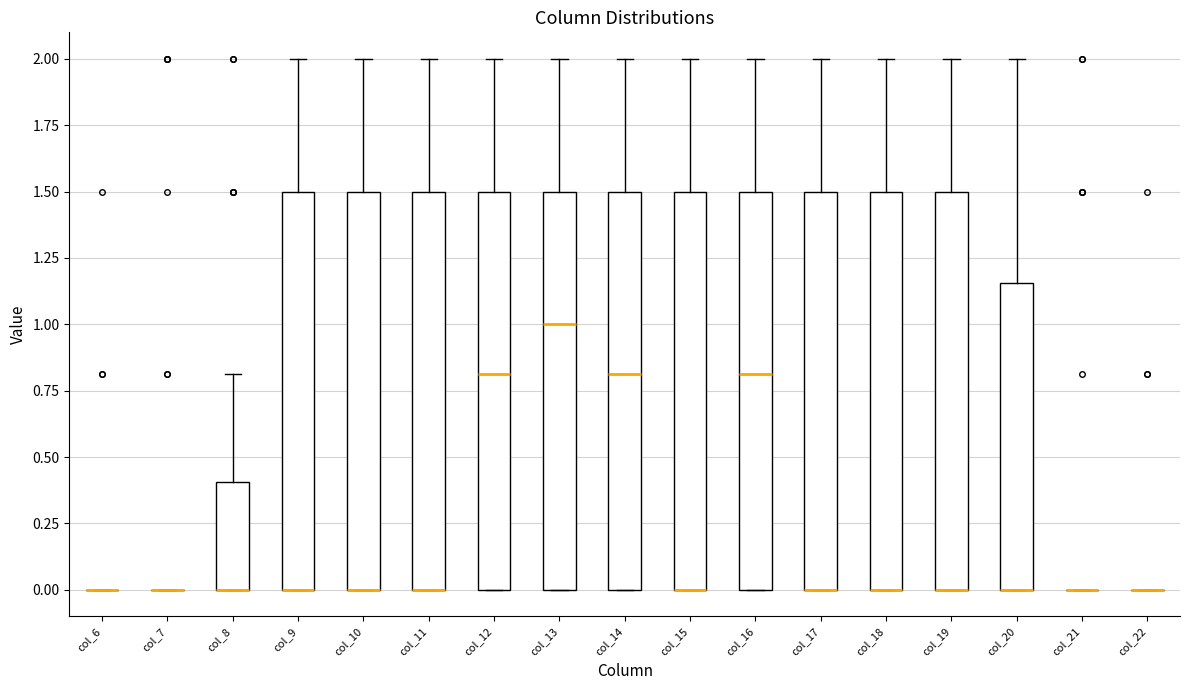

Where is the upper edge of the box for col_10 on the y-axis? The values are not printed on the chart, so give them approximately, as read against the axis.

1.50